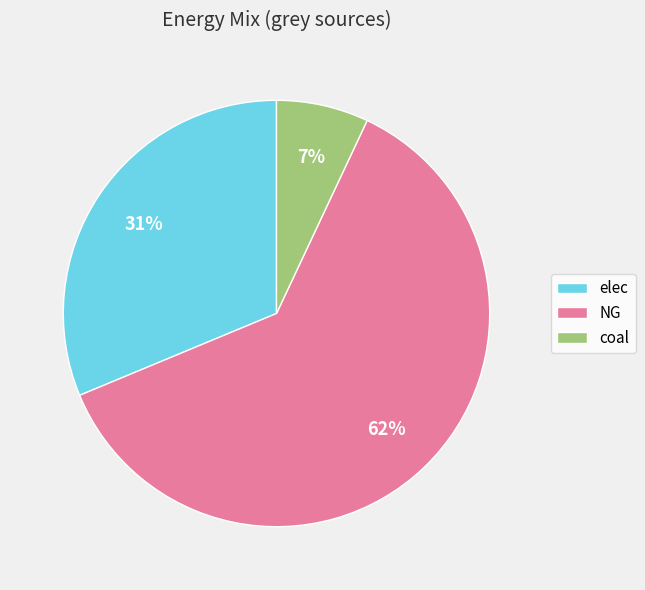

True or false: coal accounts for 1% of the total.

False